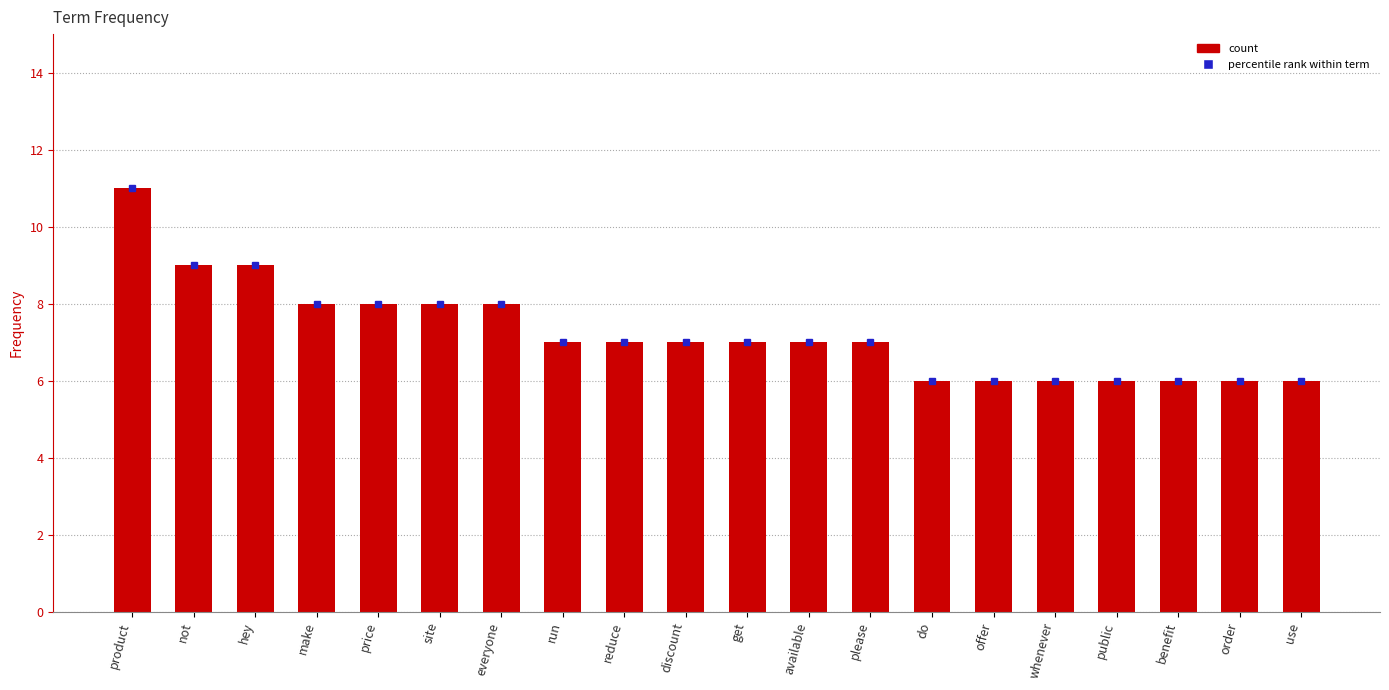

Is it true that the value at price is 4?

False